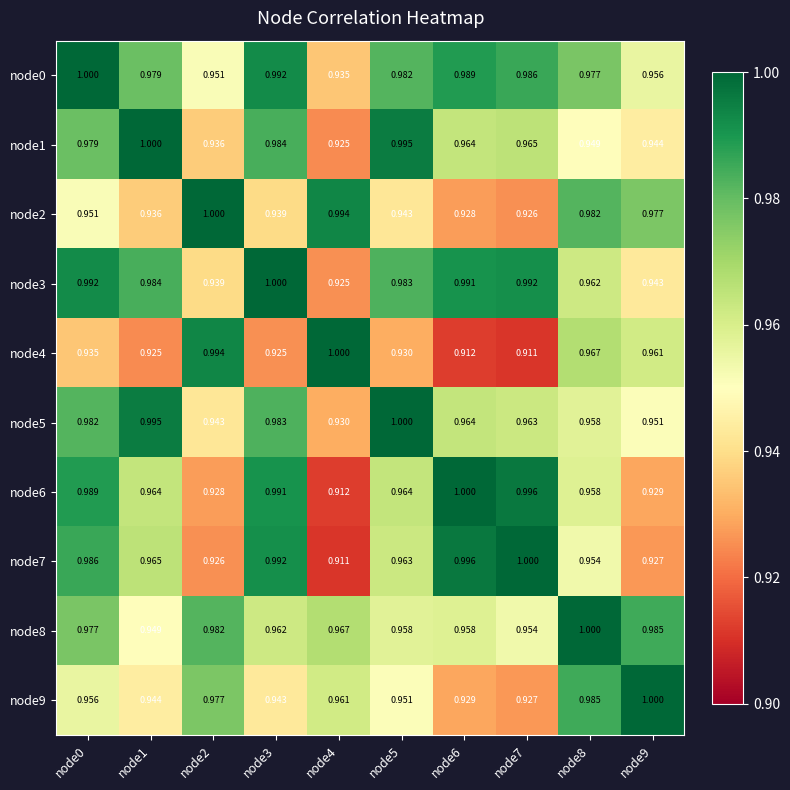

Is the value of node6 at node2 greater than the value of node8 at node4?

No